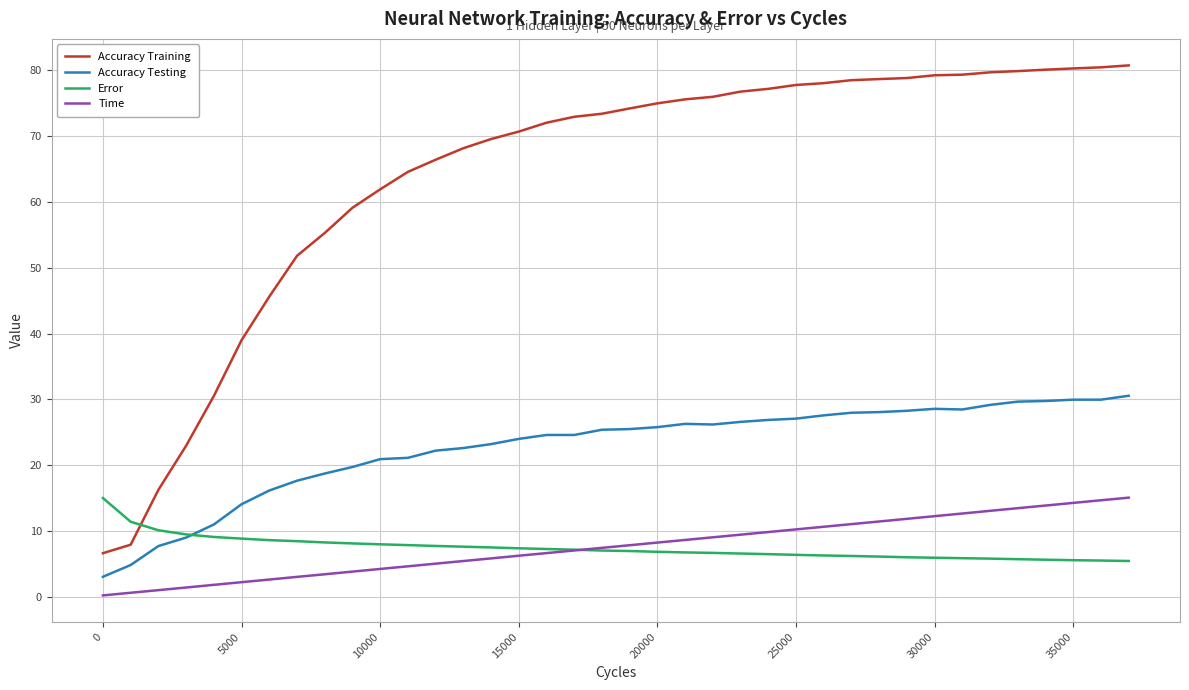

Which series has the largest total across all categories?

Accuracy Training